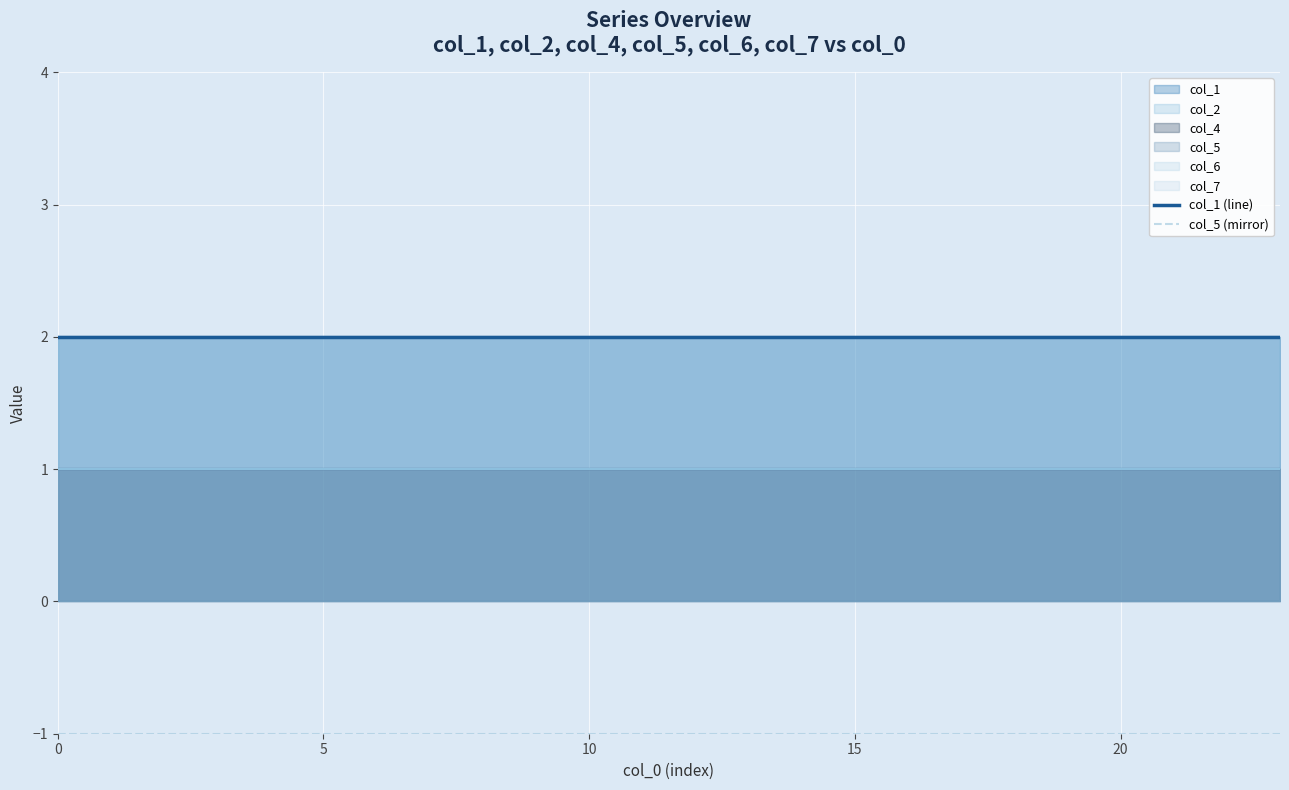

What is the label of the 16th point from the left?

15